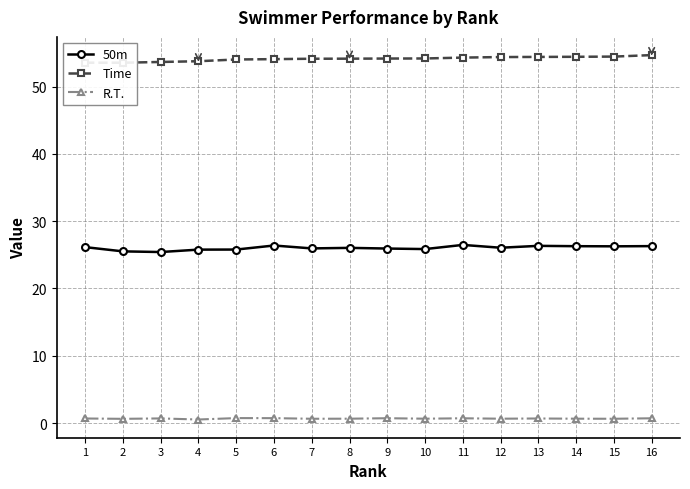

Is the value of Time at 16 greater than the value of R.T. at 7?

Yes